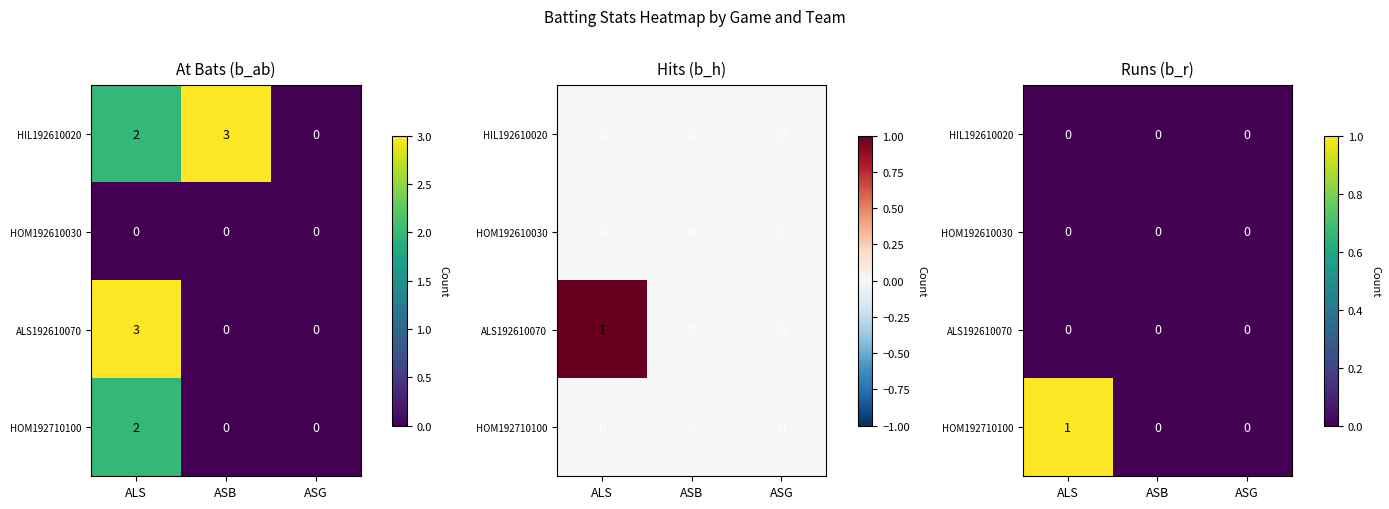

What is the spread (max minus min) of values at ALS?

1